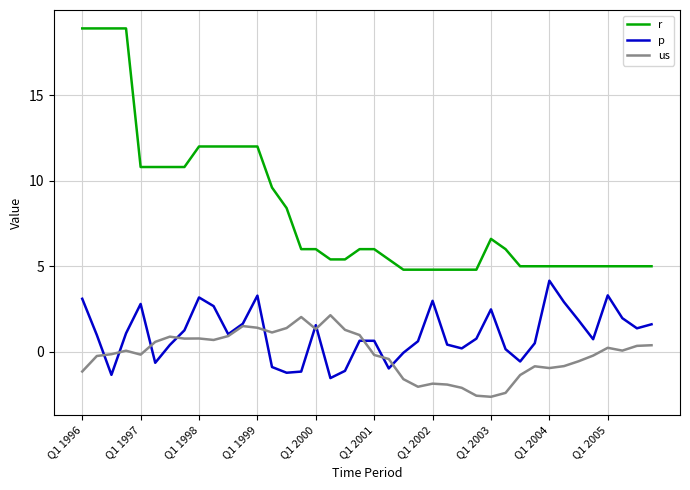

What is the minimum value for us?

-2.6